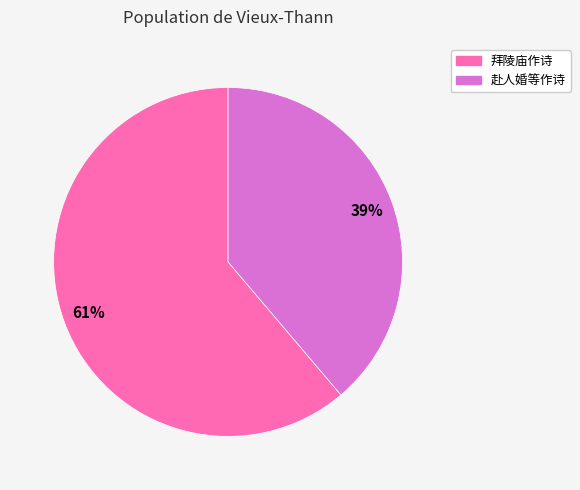

To the nearest percent, what is the average slice percentage?

50%